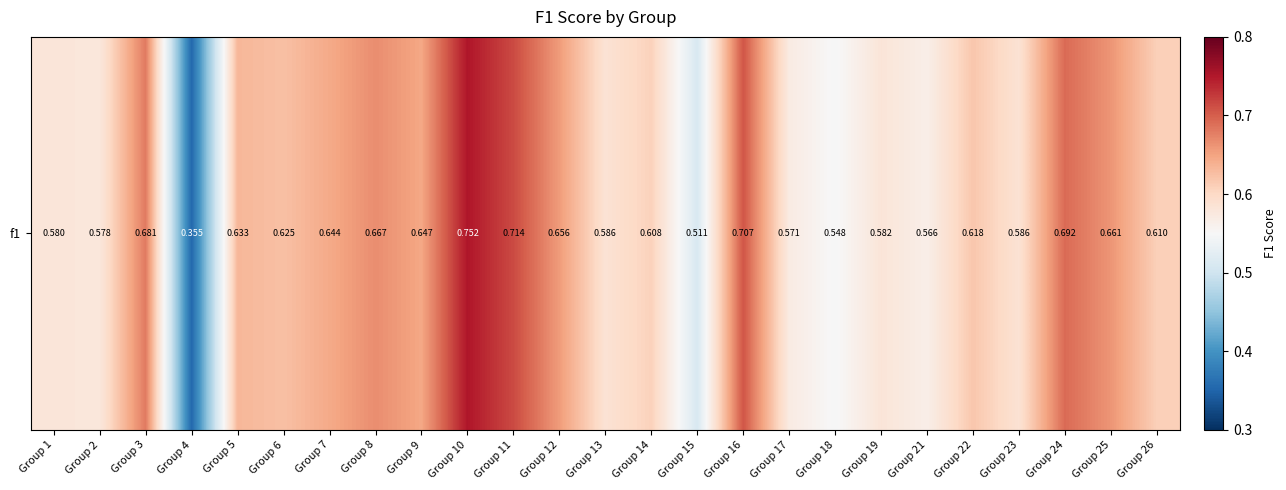

The chart shows a value of 0.5 at Group 15. True or false?

True